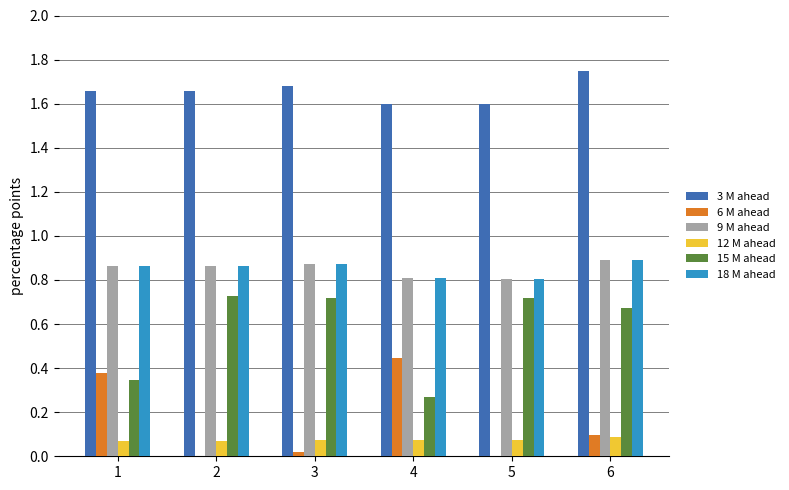

The value of 3 M ahead at 2 is 2.3. True or false?

False